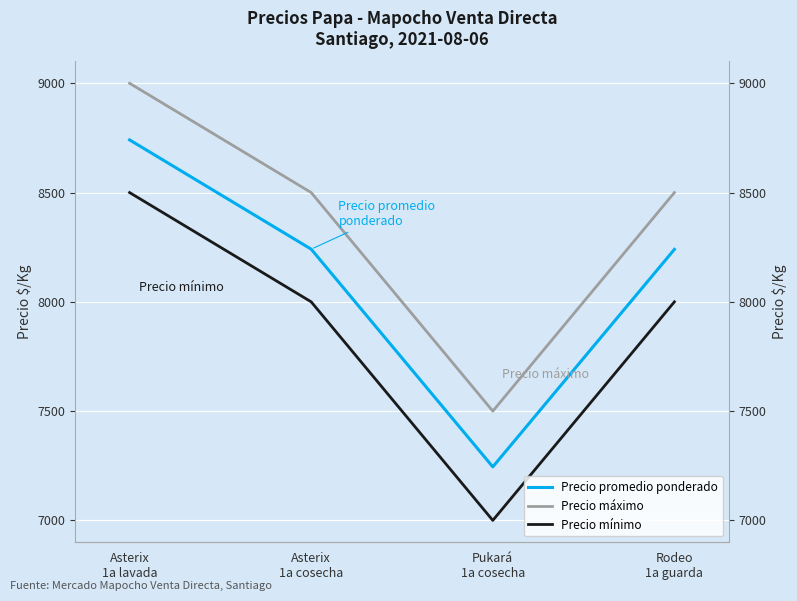

How many data points does each series have?

4